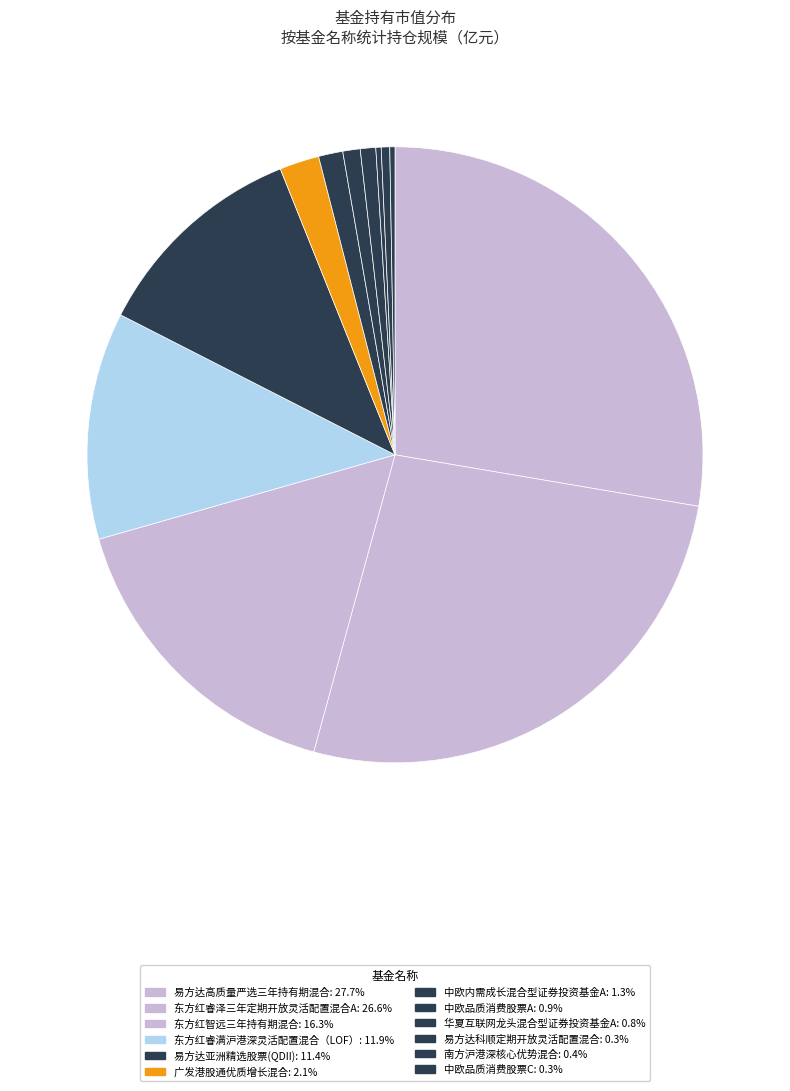

To the nearest percent, what is the difference between the 中欧品质消费股票C and 中欧品质消费股票A slice percentages?

1%